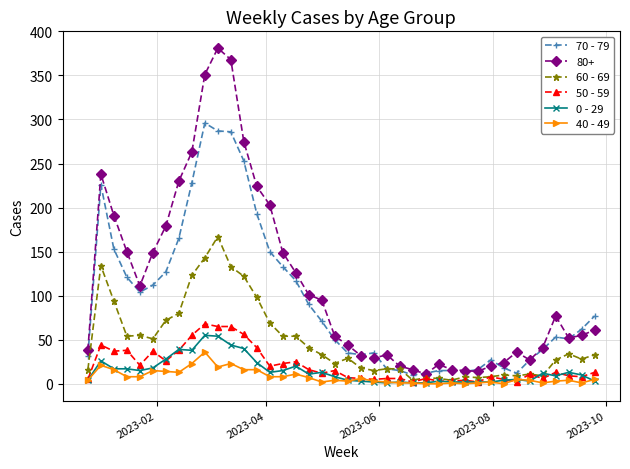

True or false: 70 - 79 and 40 - 49 intersect in this chart.

False